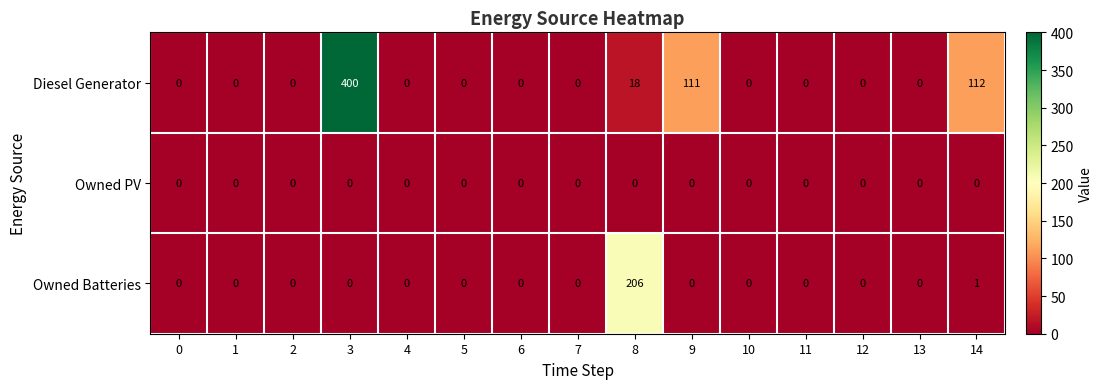

What is the greatest value displayed?

400